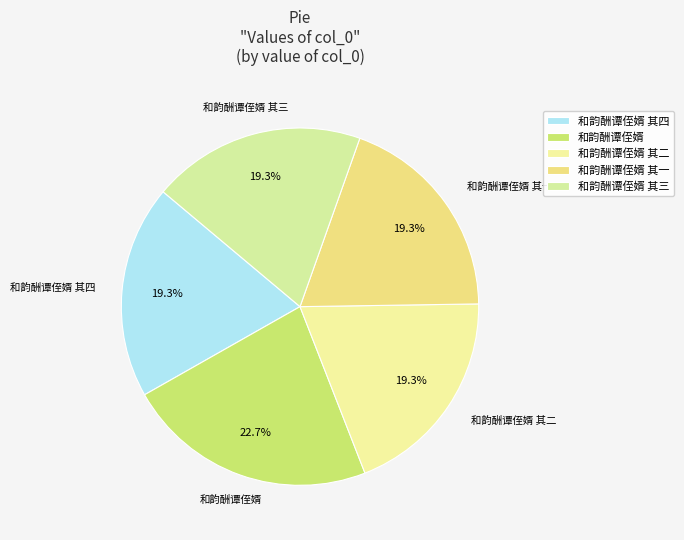

How many segments does this pie chart have?

5